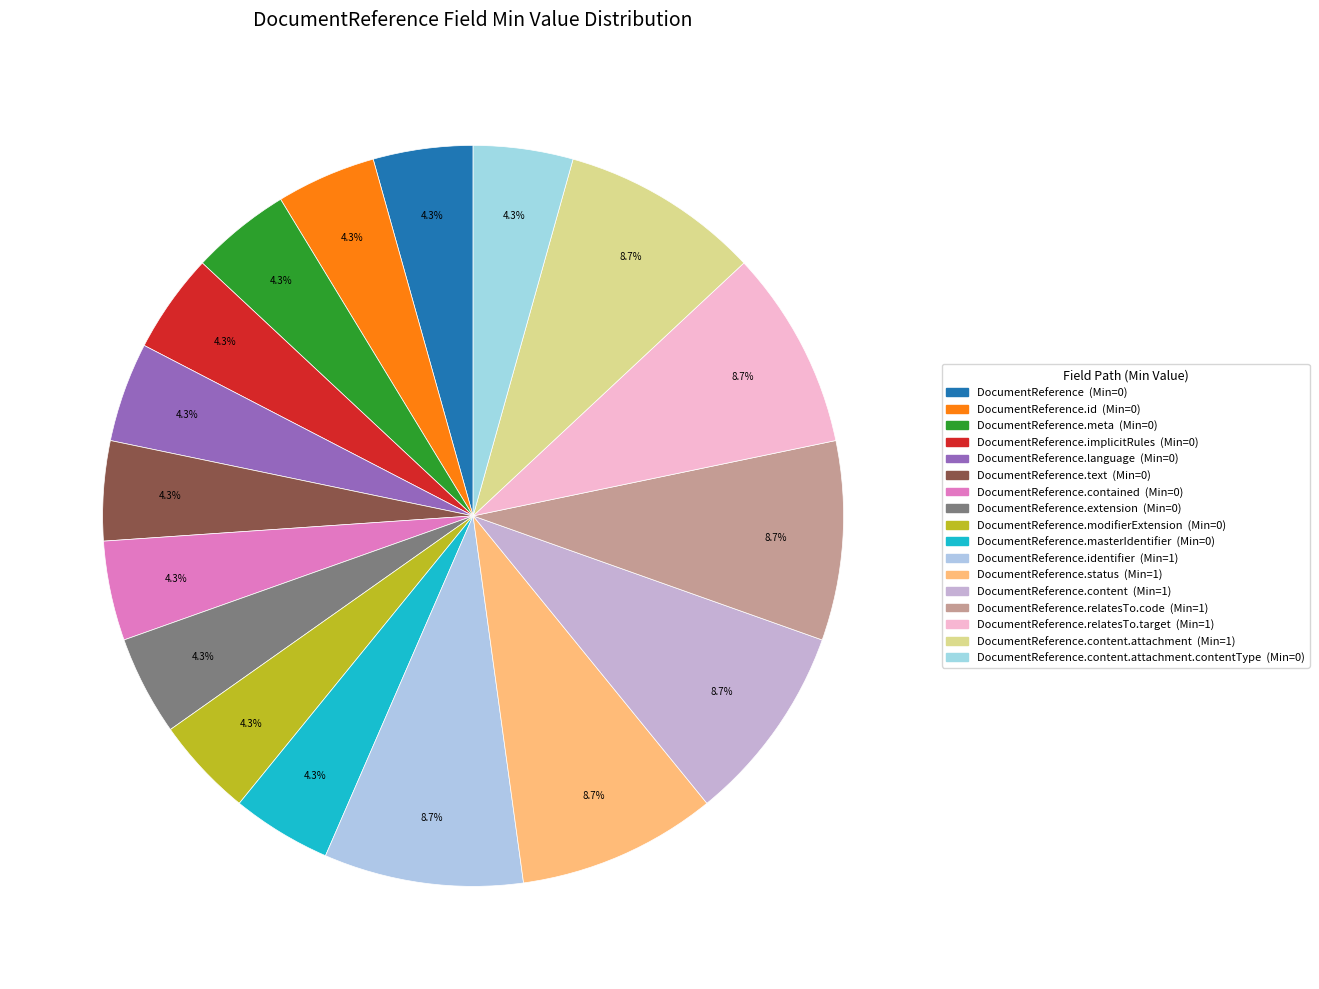

Which slice is the largest?

DocumentReference.identifier